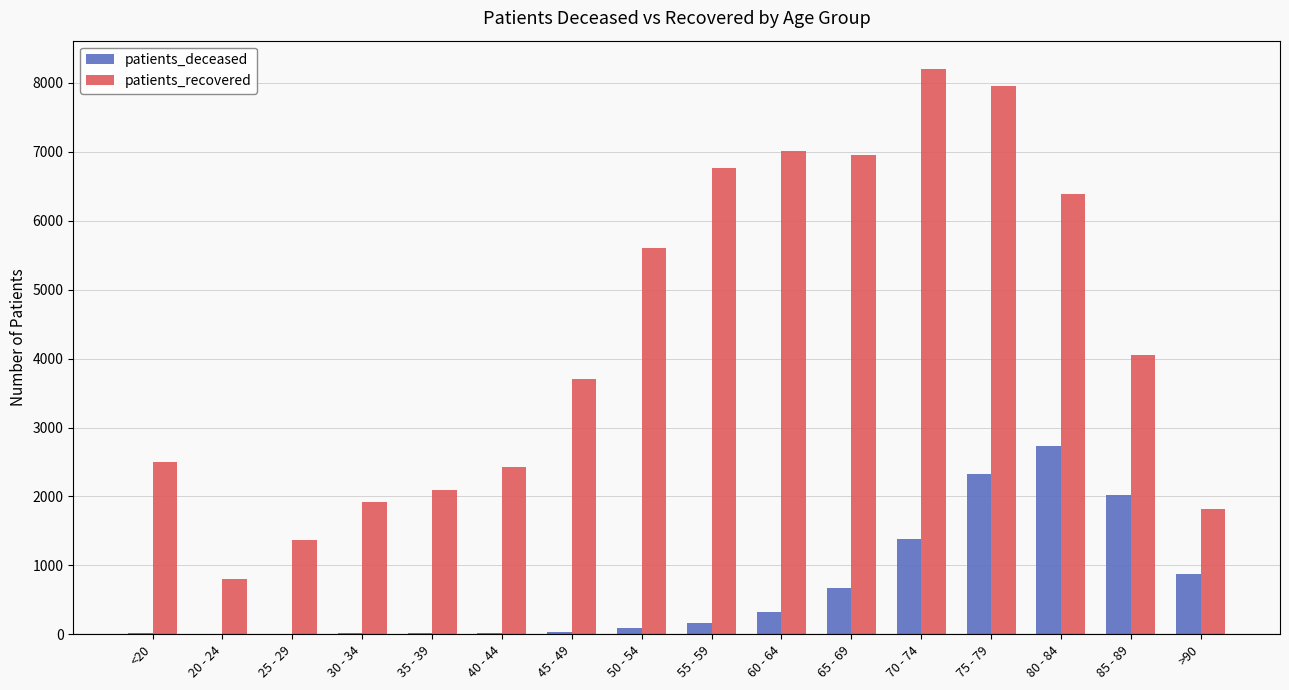

What is the maximum value for patients_recovered?

8204